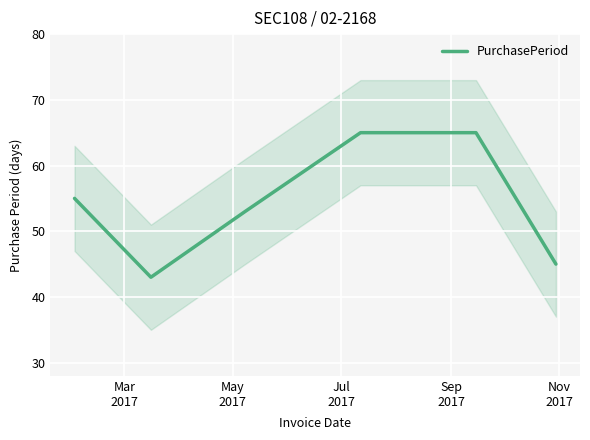

What is the highest value of the PurchasePeriod series?

65